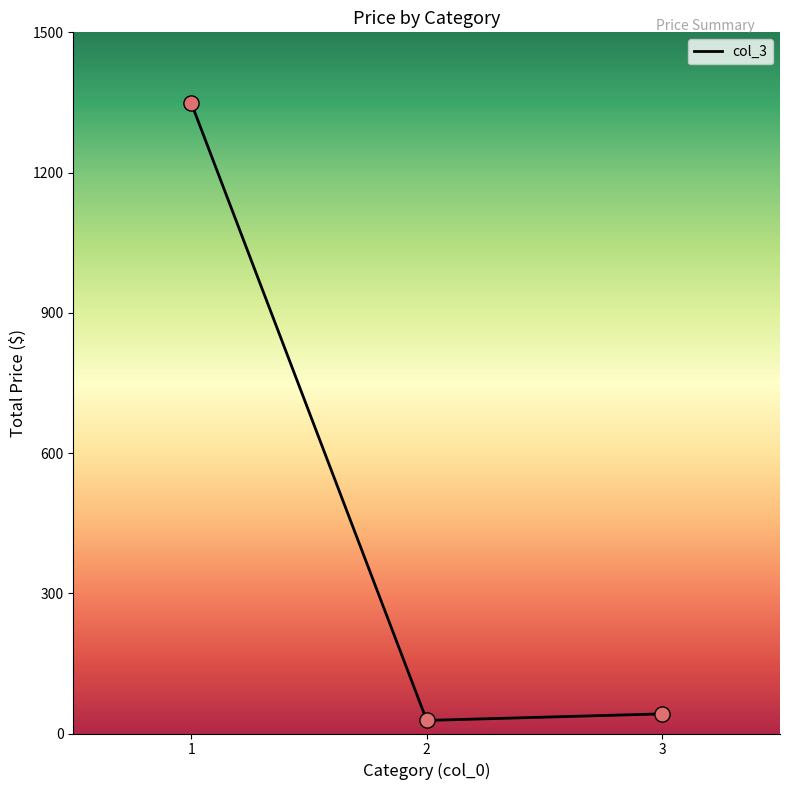

What is the change in value from 2 to 3?

+14.0